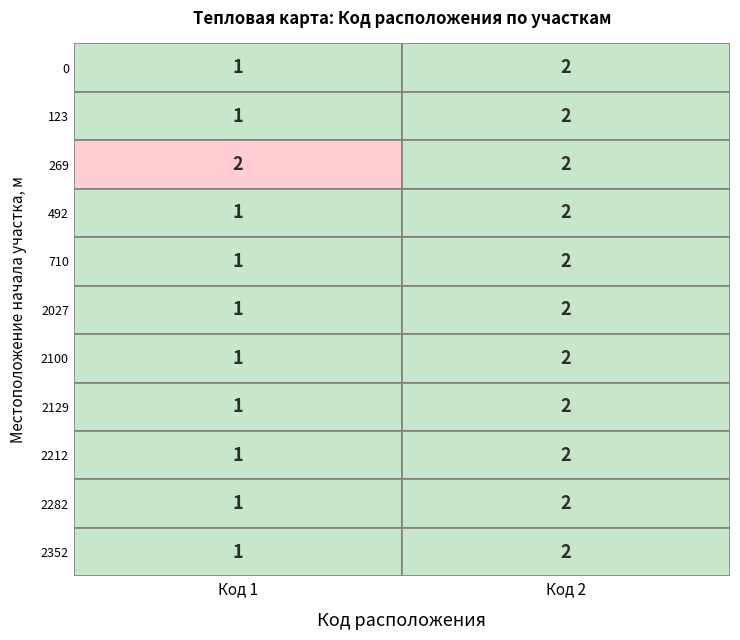

Reading left to right, transcribe all the data shown in this chart.

0: 0=1	1=2
123: 0=1	1=2
269: 0=2	1=2
492: 0=1	1=2
710: 0=1	1=2
2027: 0=1	1=2
2100: 0=1	1=2
2129: 0=1	1=2
2212: 0=1	1=2
2282: 0=1	1=2
2352: 0=1	1=2